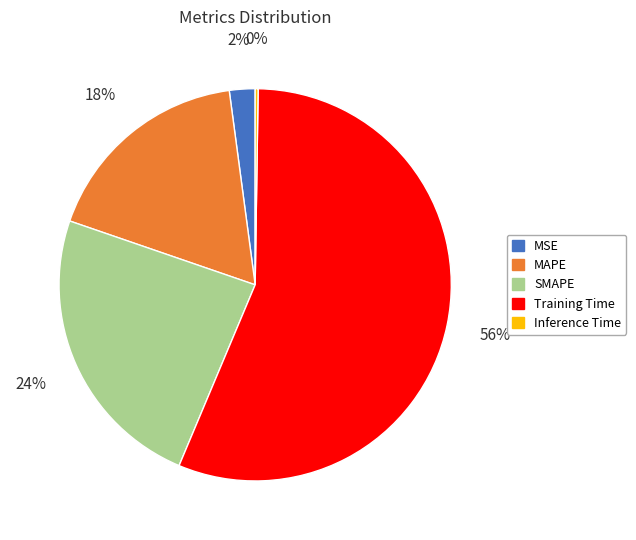

What percentage is the MAPE slice, to the nearest percent?

18%